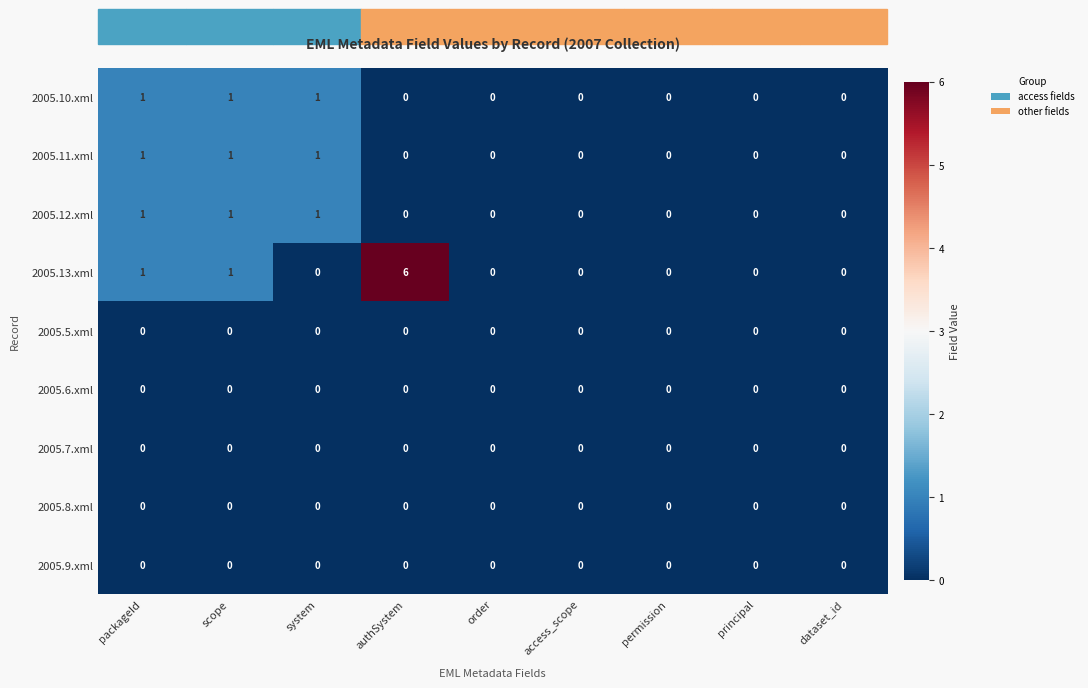

The 2005.11.xml series shows 1 at principal. True or false?

False